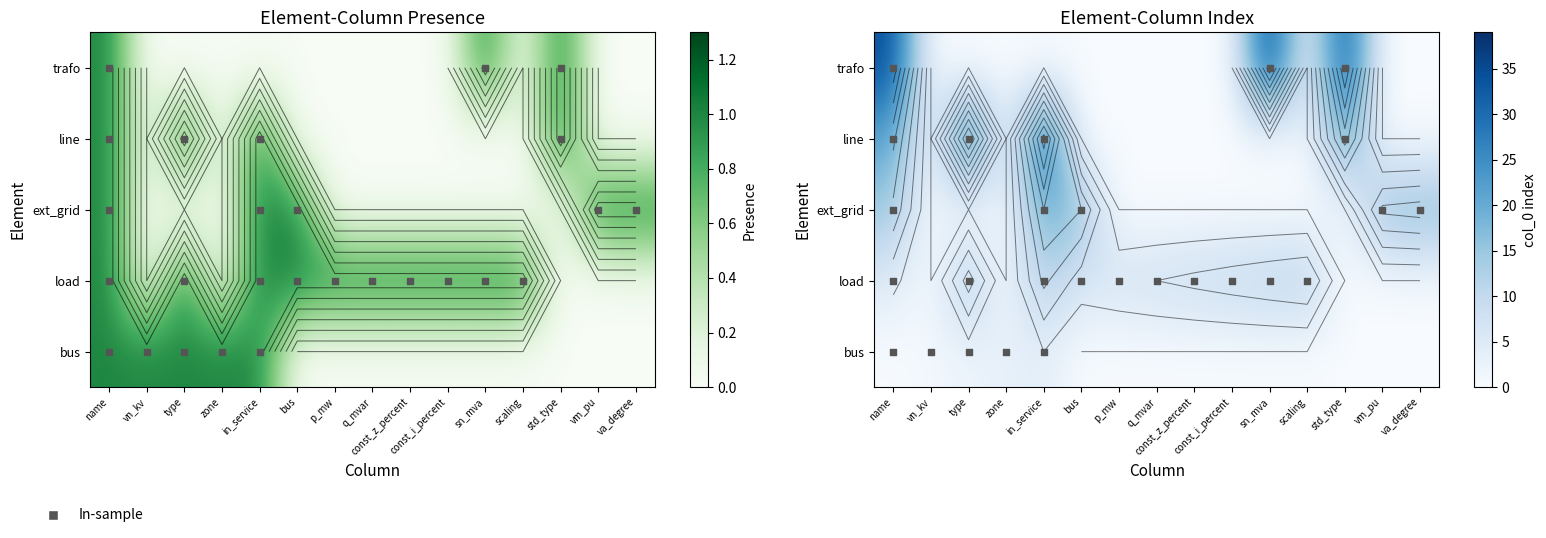

Count the number of categories in the chart.

15